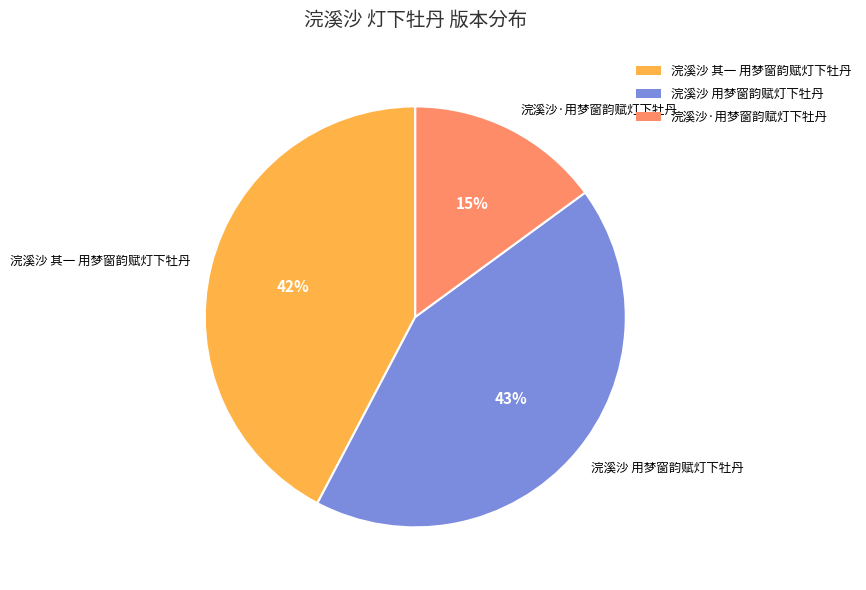

How many segments does this pie chart have?

3